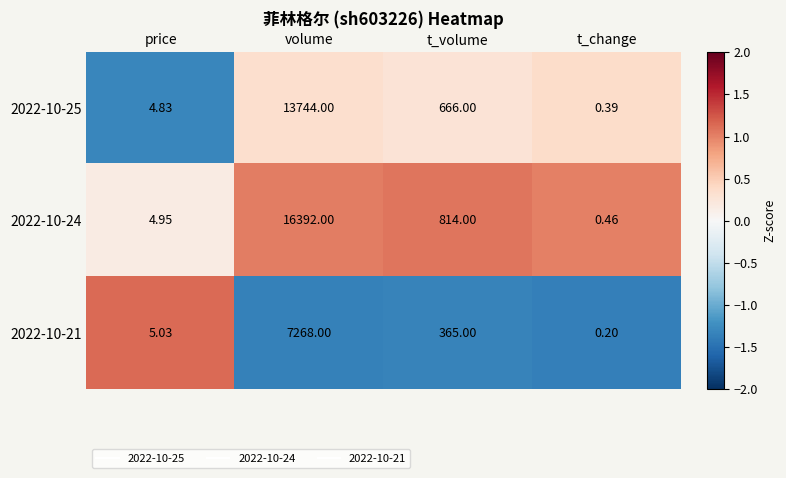

Is the value of 2022-10-21 at volume greater than the value of 2022-10-25 at price?

Yes